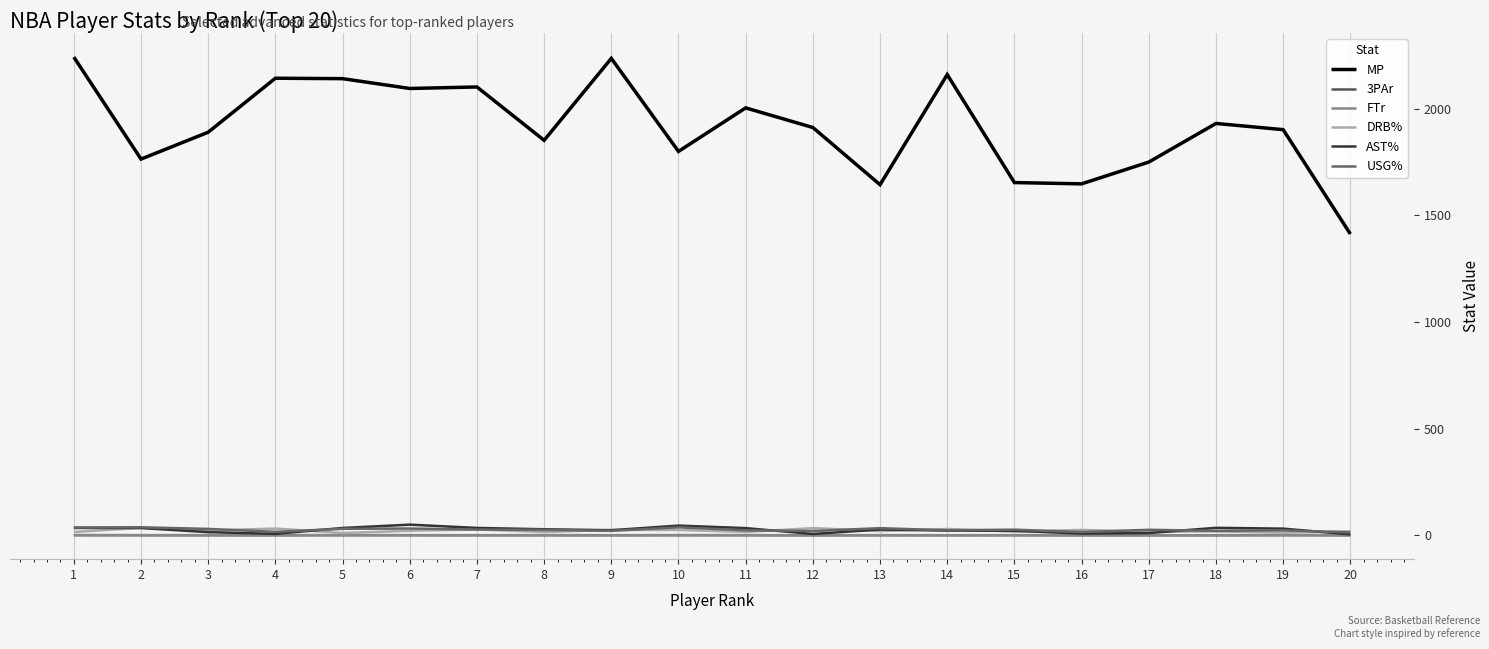

True or false: MP and 3PAr cross at least once.

False